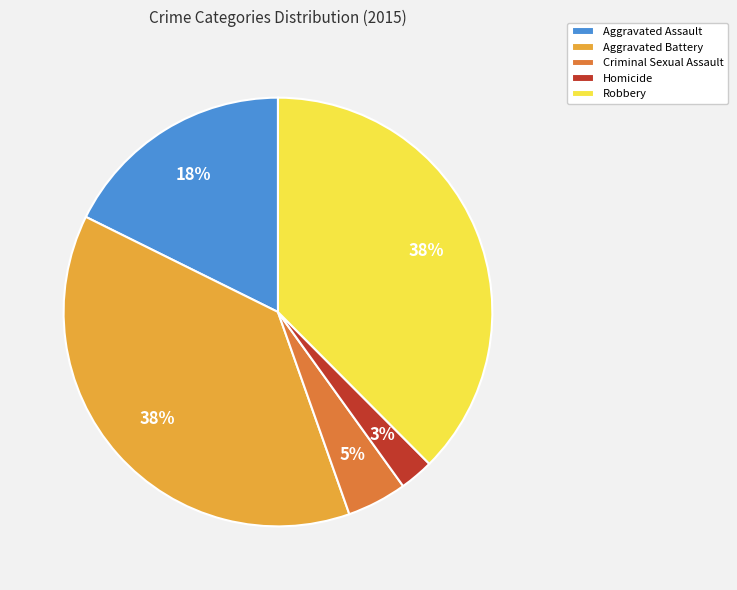

Which category has the smallest portion of the pie?

Homicide